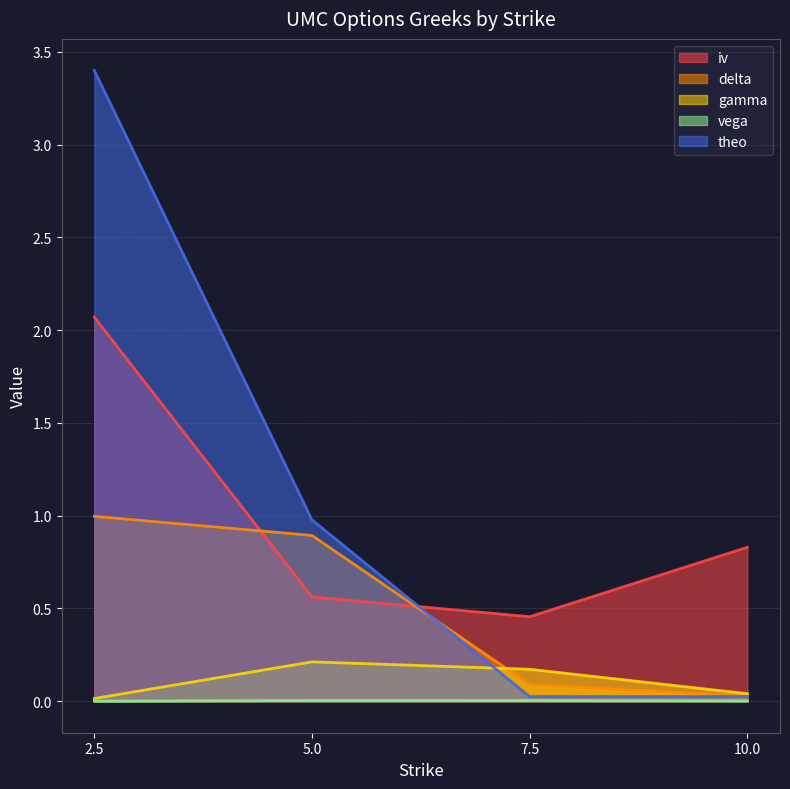

List the series in order of their peak value, highest first.

theo, iv, delta, gamma, vega